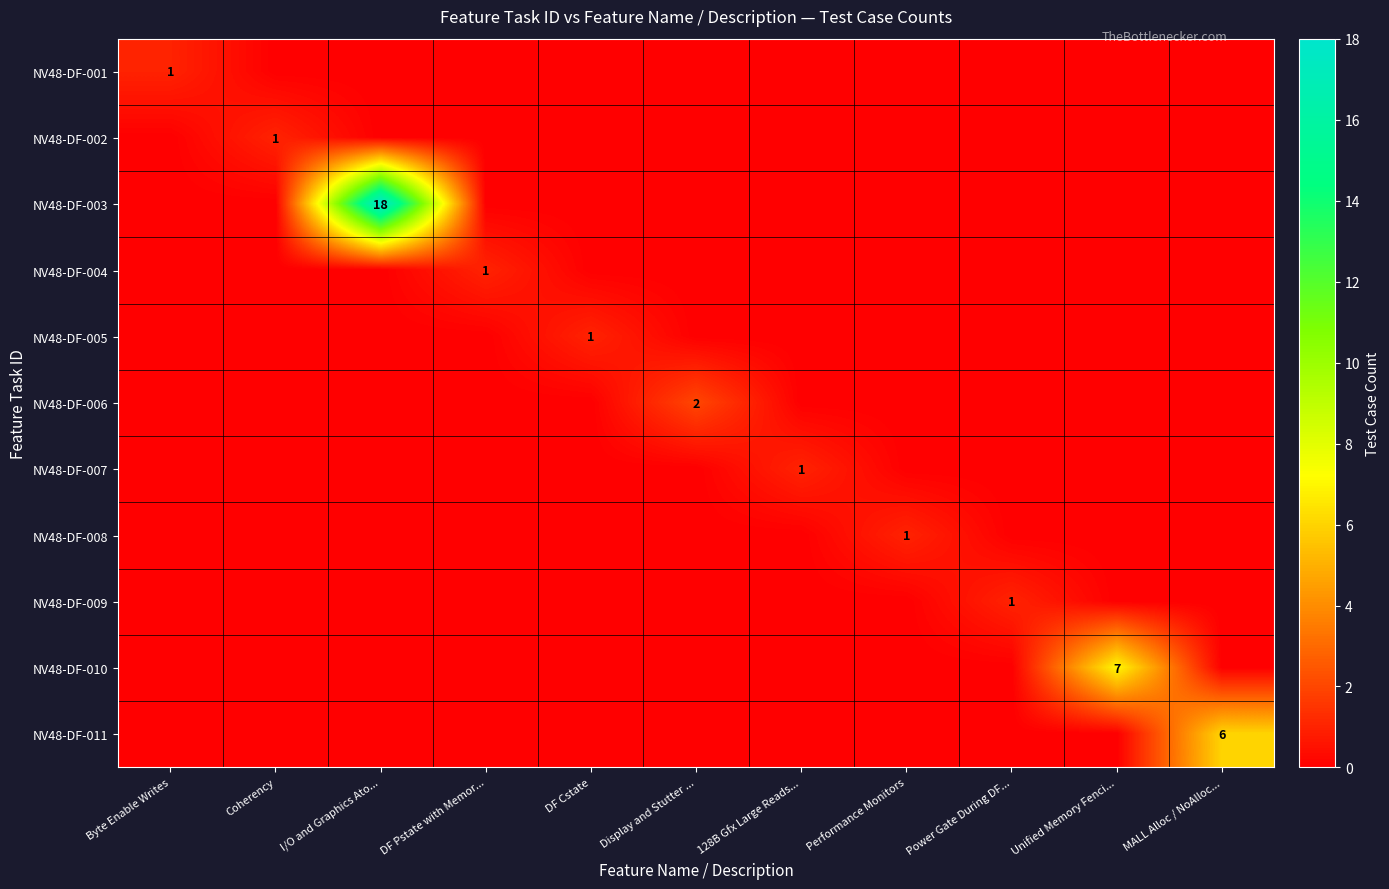

At how many categories does at least one series exceed 7?

1